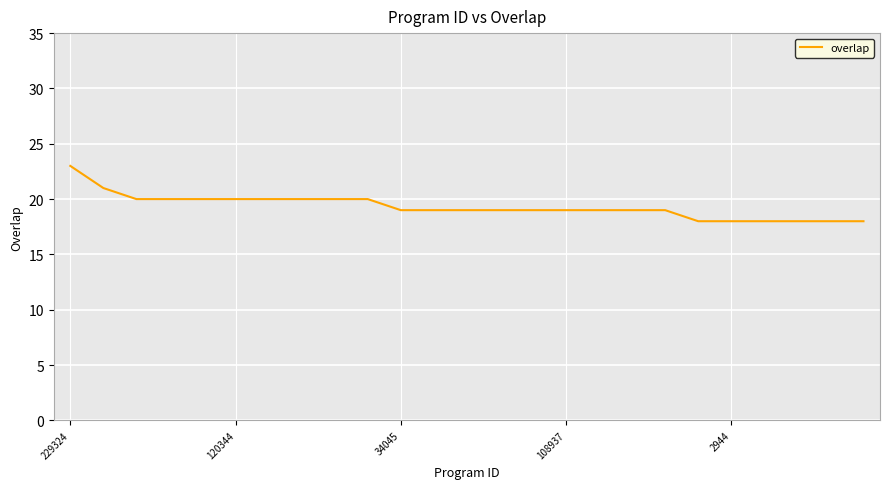

What is the smallest value displayed?

18